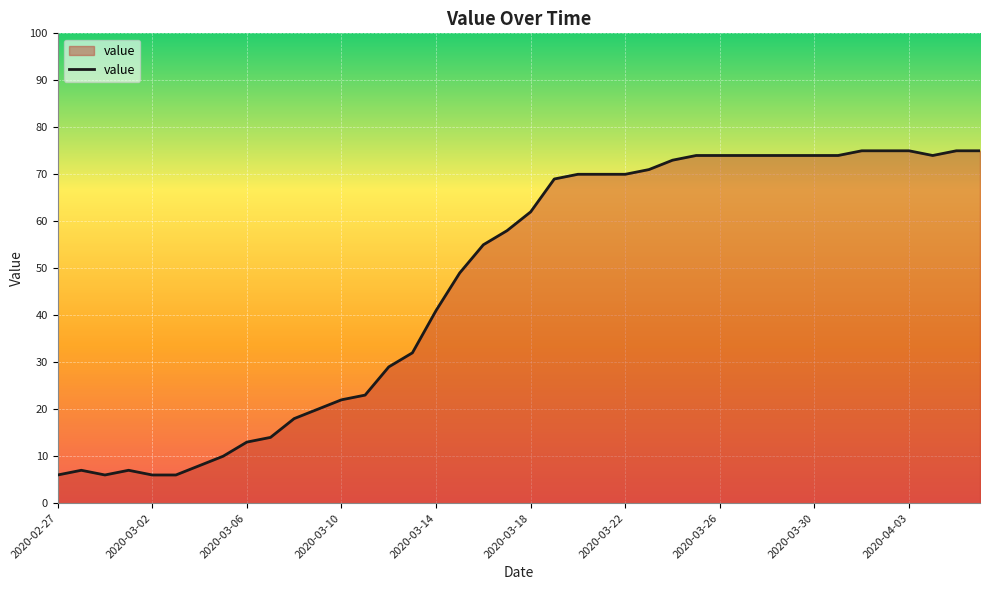

What is the maximum value shown in the chart?

75